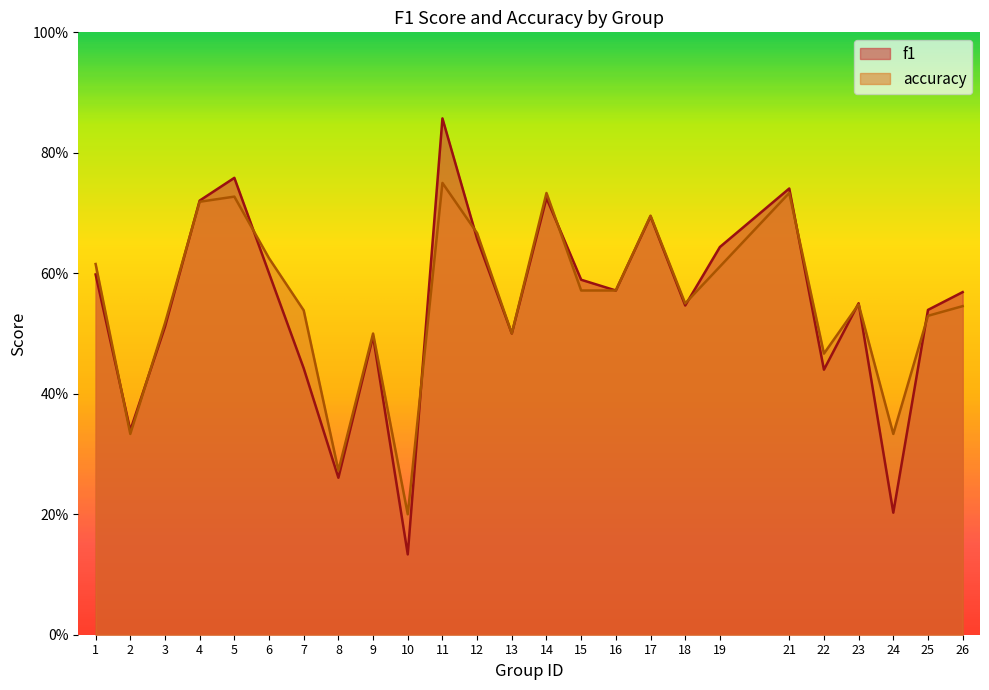

How many lines are shown in the chart?

2